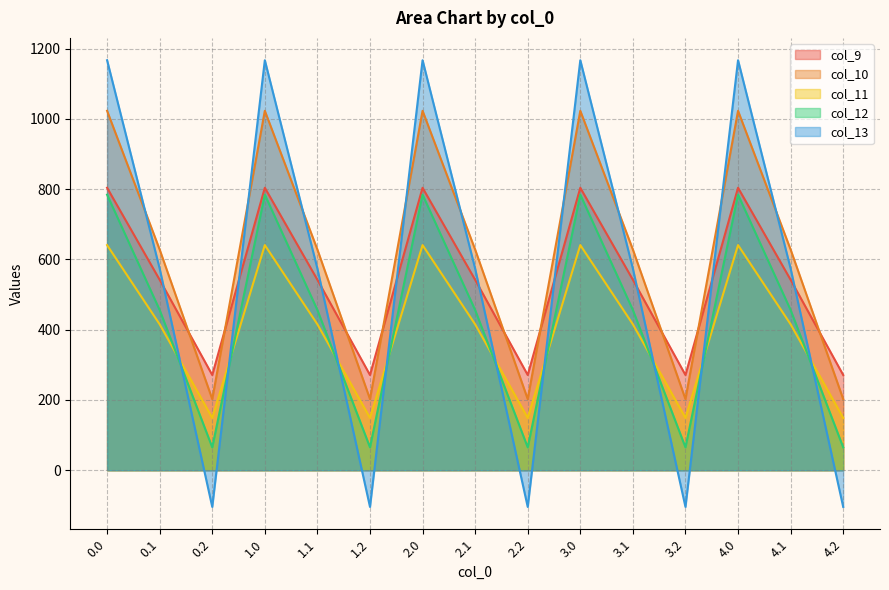

True or false: col_10 and col_12 cross at least once.

False